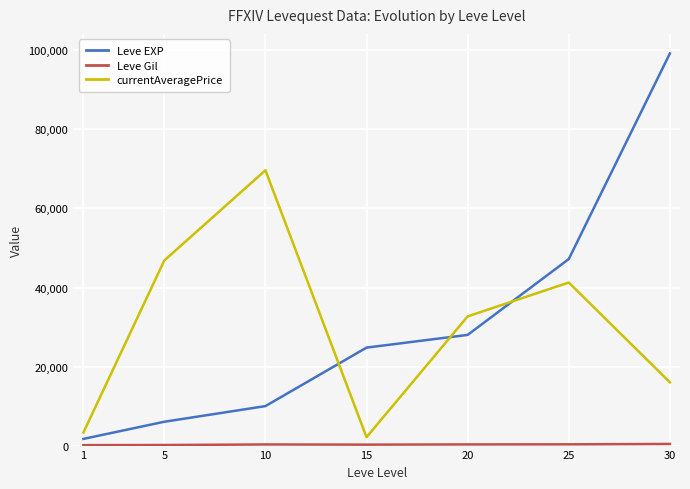

Which series has the largest range (max minus min)?

Leve EXP